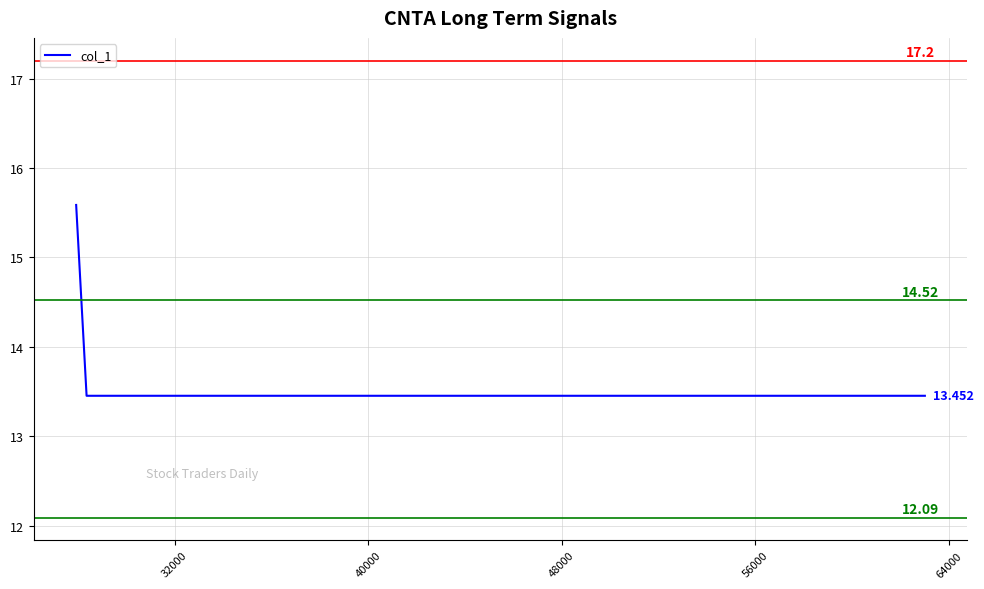

True or false: the data has more than 2 interior local peaks.

False